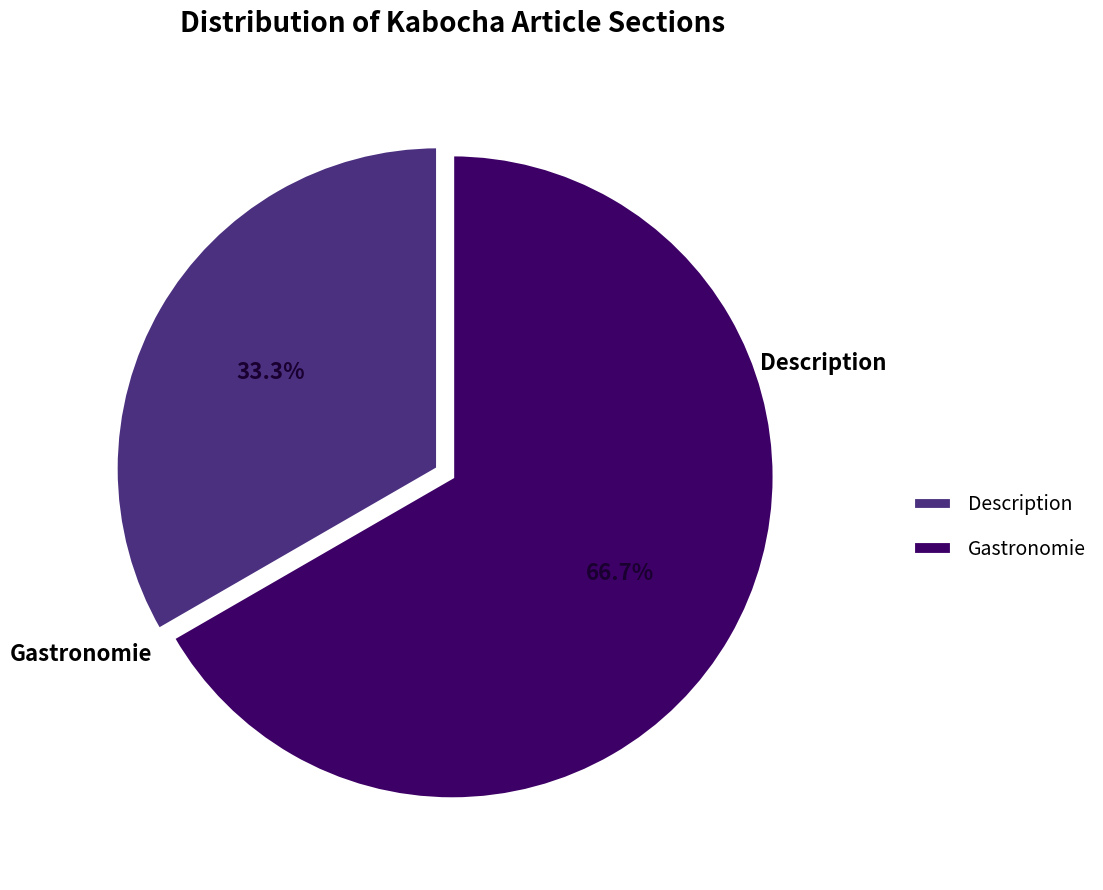

What is the smallest slice in the pie chart?

Description